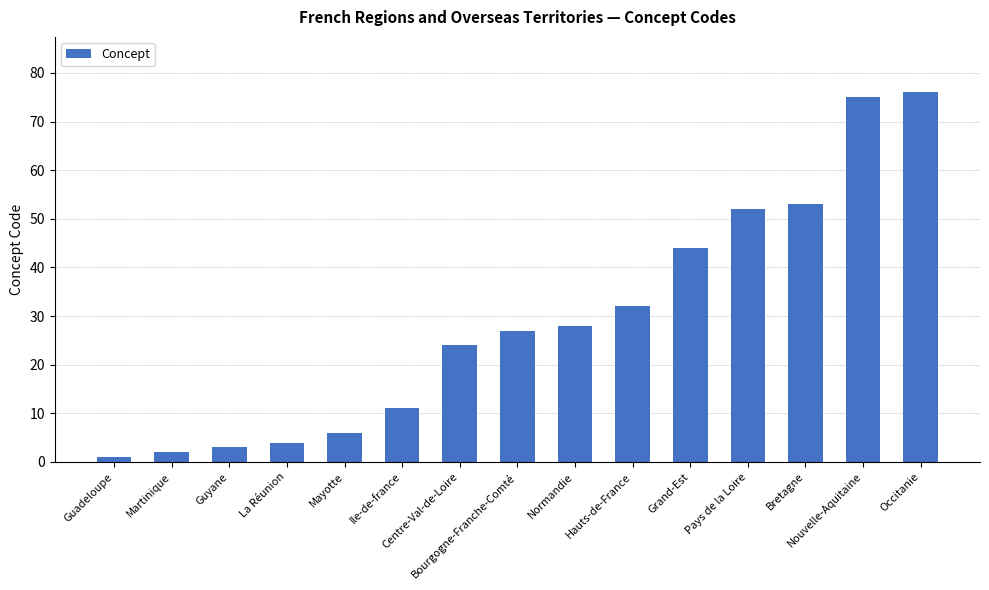

Reading left to right, transcribe all the data shown in this chart.

Guadeloupe=1	Martinique=2	Guyane=3	La Réunion=4	Mayotte=6	Ile-de-france=11	Centre-Val-de-Loire=24	Bourgogne-Franche-Comté=27	Normandie=28	Hauts-de-France=32	Grand-Est=44	Pays de la Loire=52	Bretagne=53	Nouvelle-Aquitaine=75	Occitanie=76